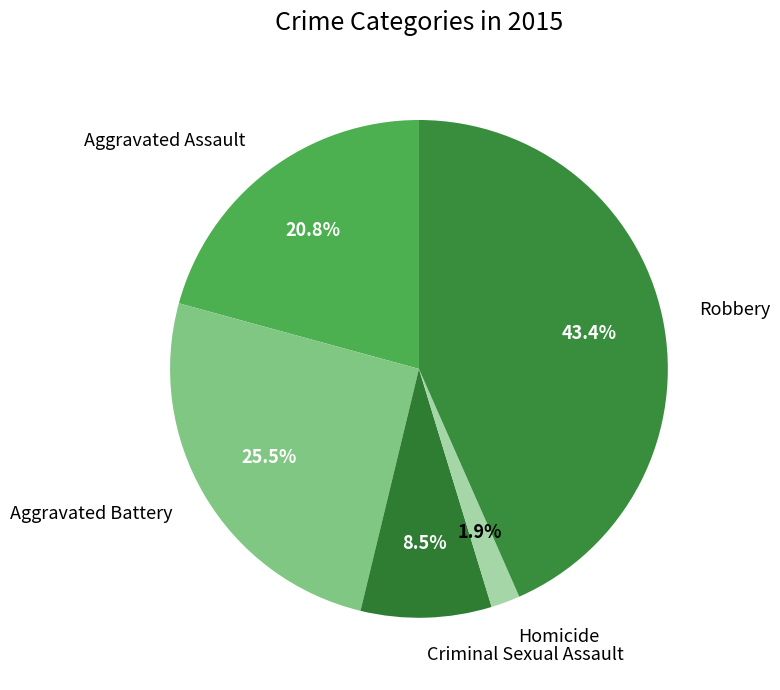

What is the largest slice in the pie chart?

Robbery